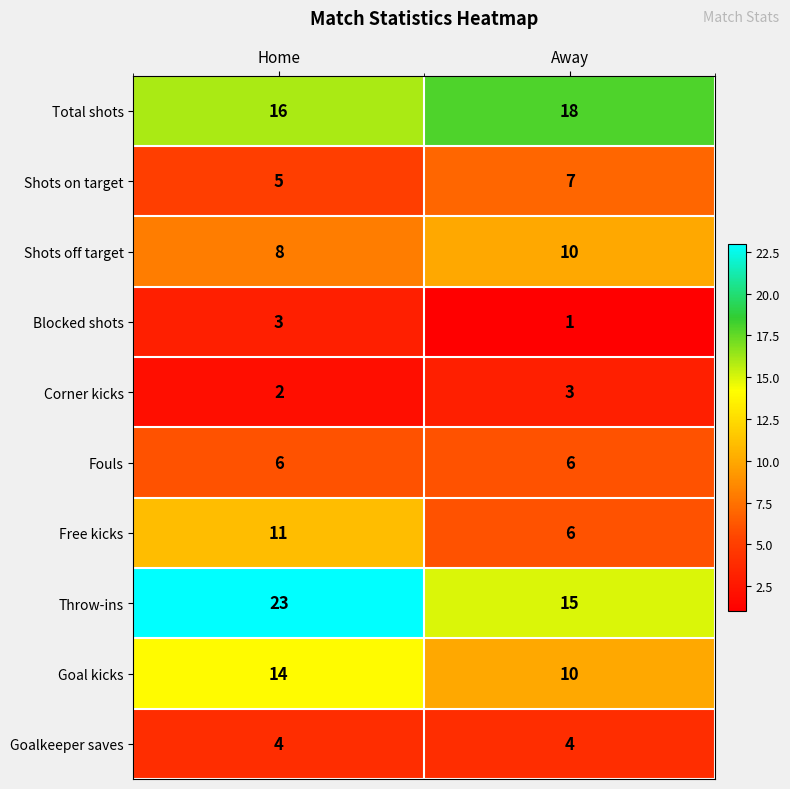

At which category does the chart reach its minimum across all series?

Away